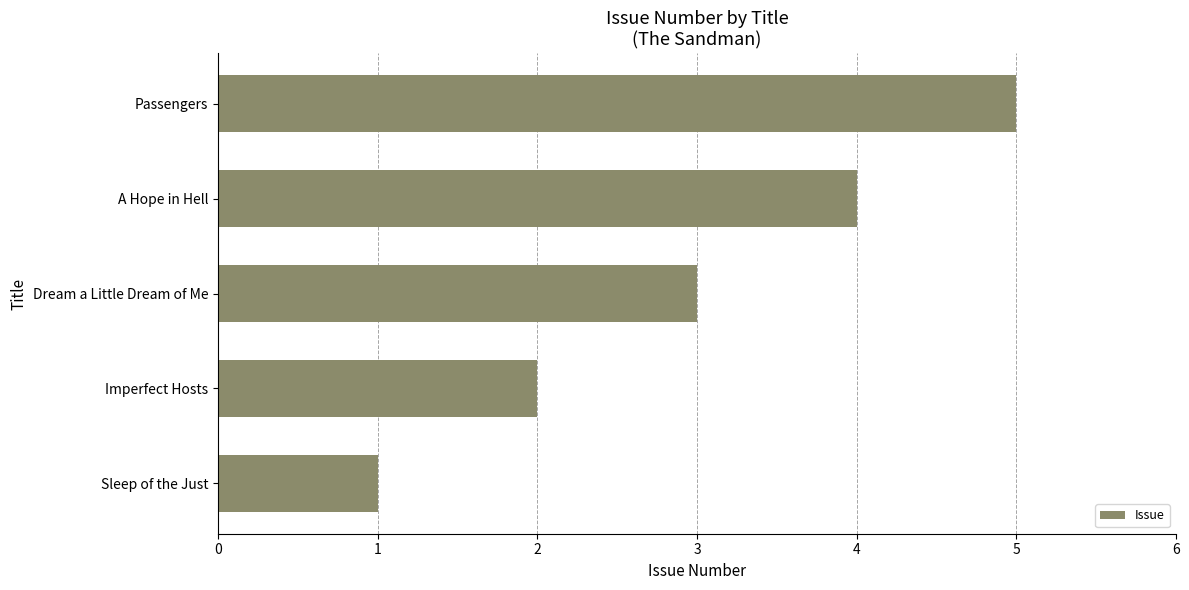

What is the change in value from Sleep of the Just to A Hope in Hell?

+3